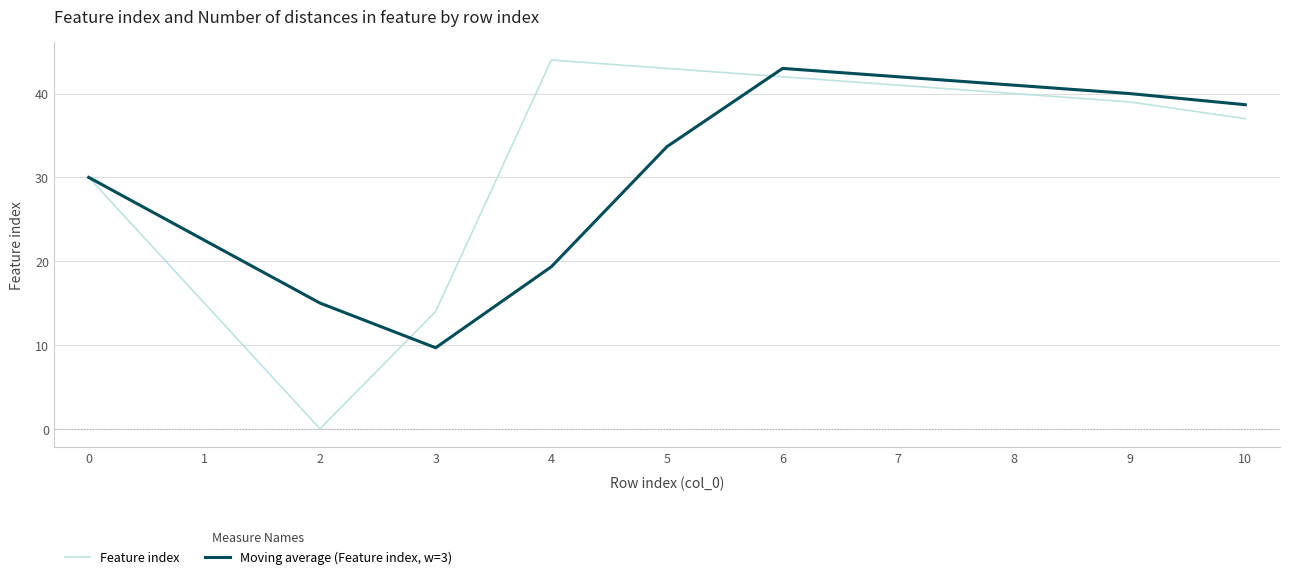

Reading left to right, what are all the values shown in this chart?

Feature index: 0=30.0	1=15.0	2=0.0	3=14.0	4=44.0	5=43.0	6=42.0	7=41.0	8=40.0	9=39.0	10=37.0
Moving average (Feature index, w=3): 0=30.0	1=22.5	2=15.0	3=9.7	4=19.3	5=33.7	6=43.0	7=42.0	8=41.0	9=40.0	10=38.7